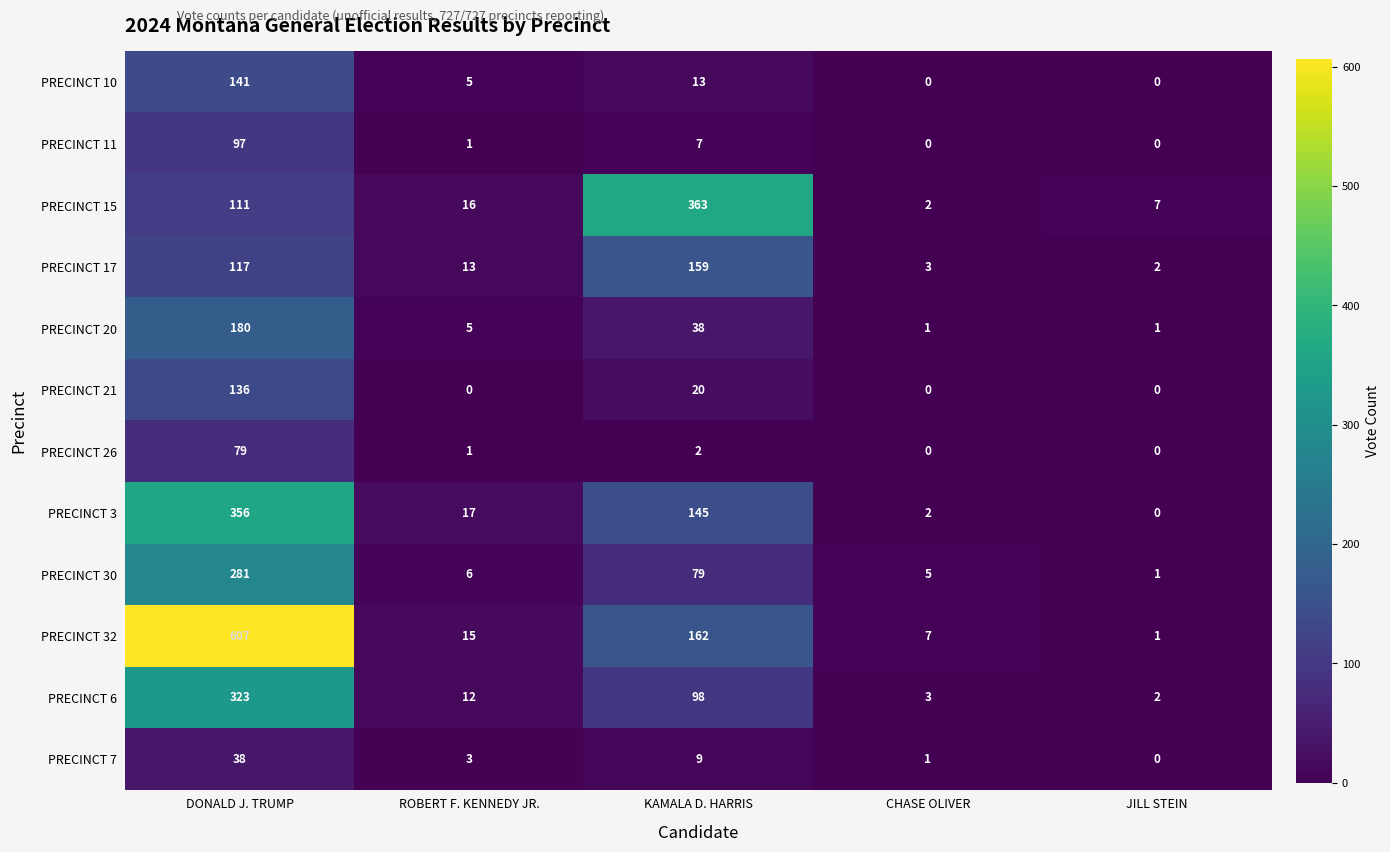

How many distinct data groups are displayed?

12